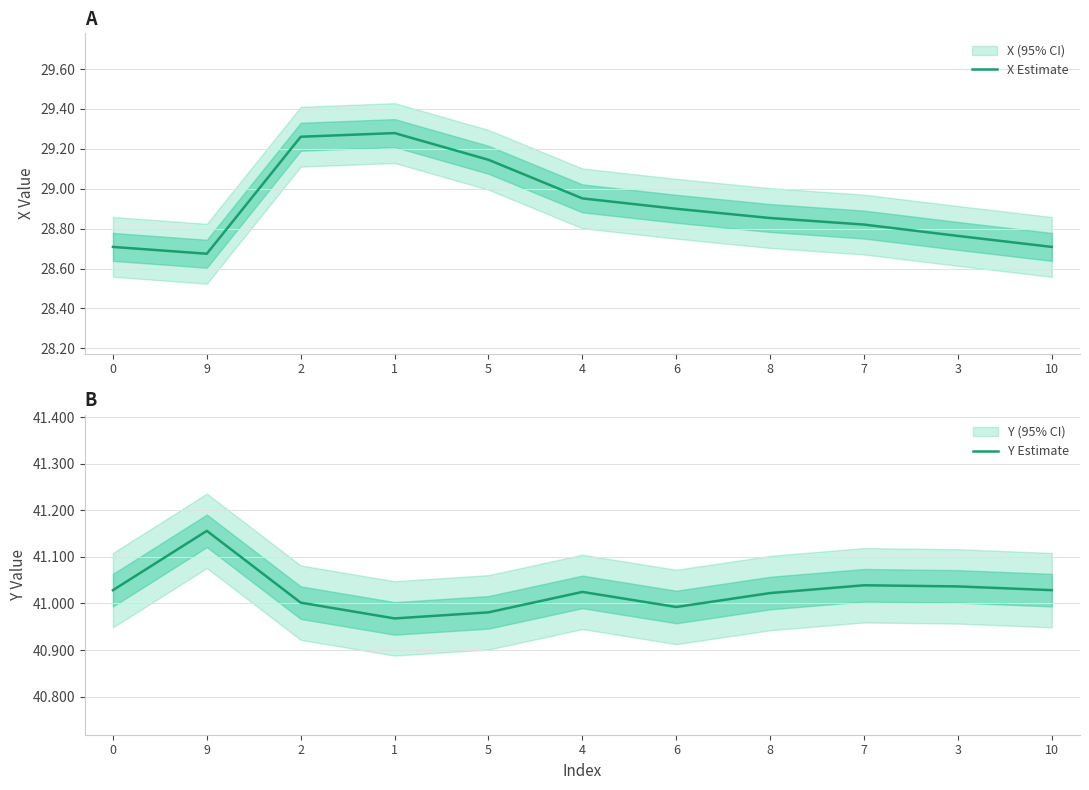

True or false: X Estimate and Y Estimate cross at least once.

False